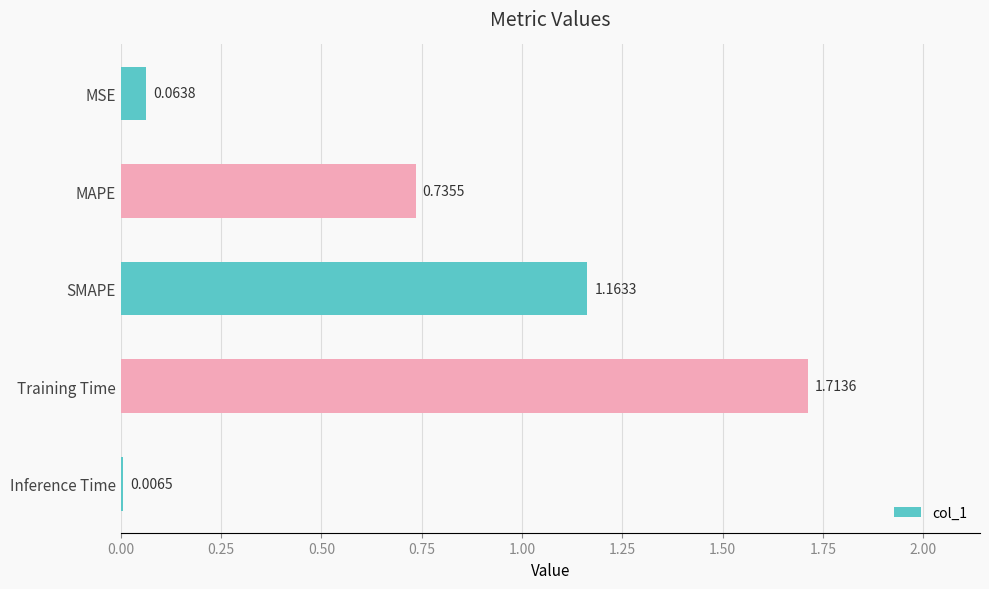

List the labels in order of value, smallest first.

Inference Time, MSE, MAPE, SMAPE, Training Time